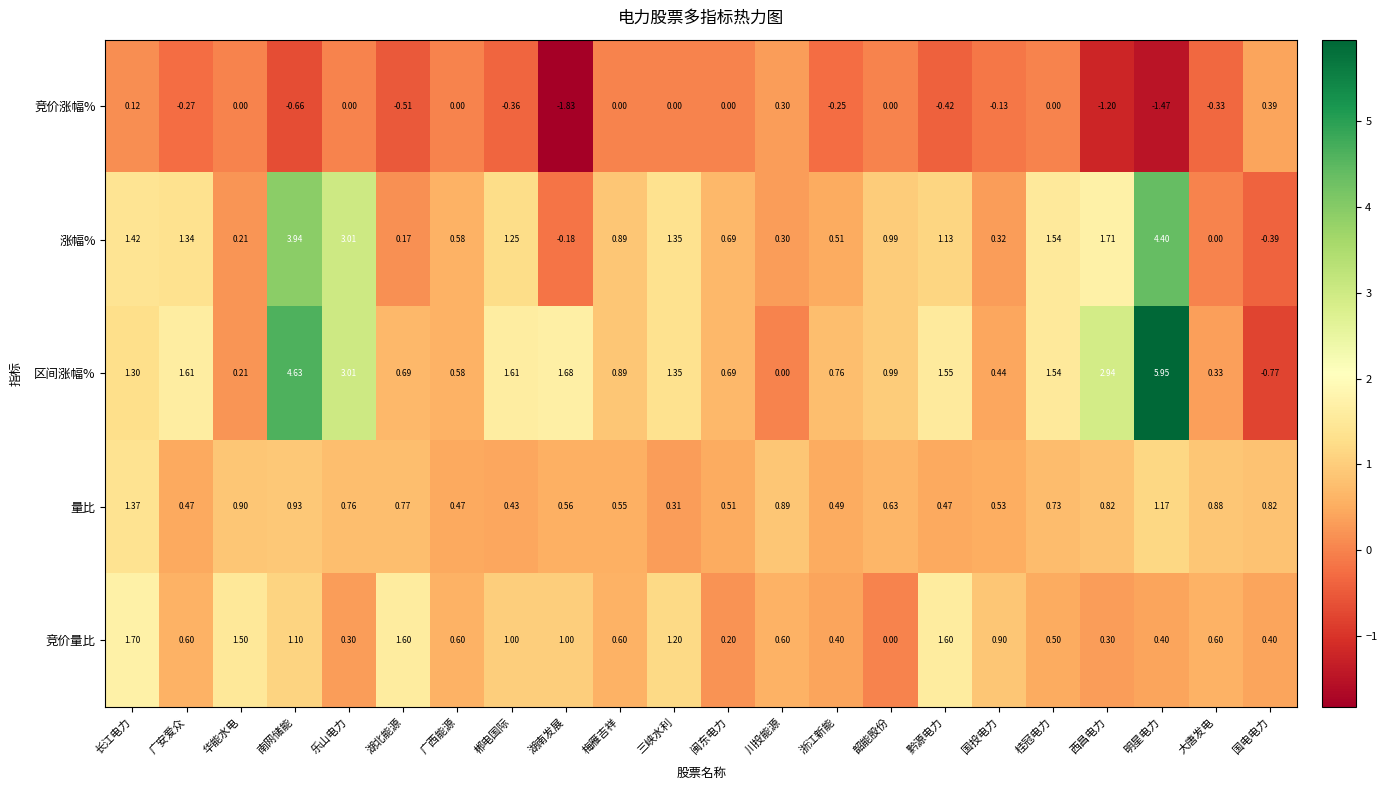

Between 闽东电力 and 黔源电力, which series saw the biggest shift?

竞价量比